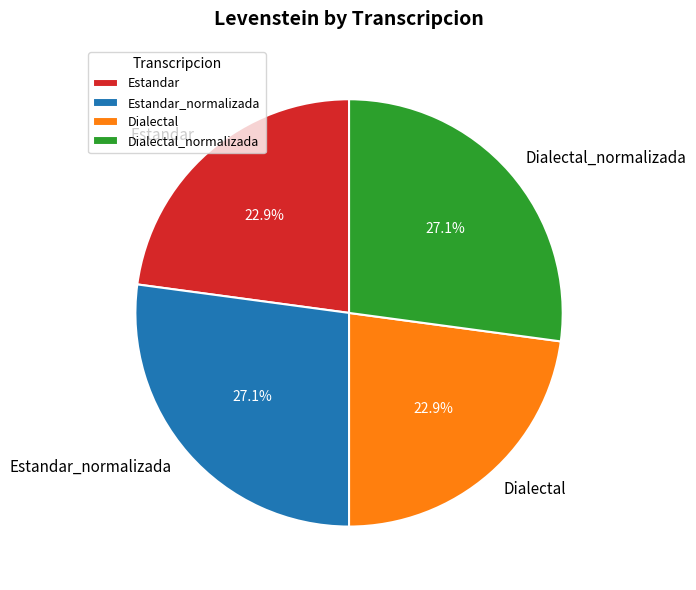

Does any single category account for the majority?

No